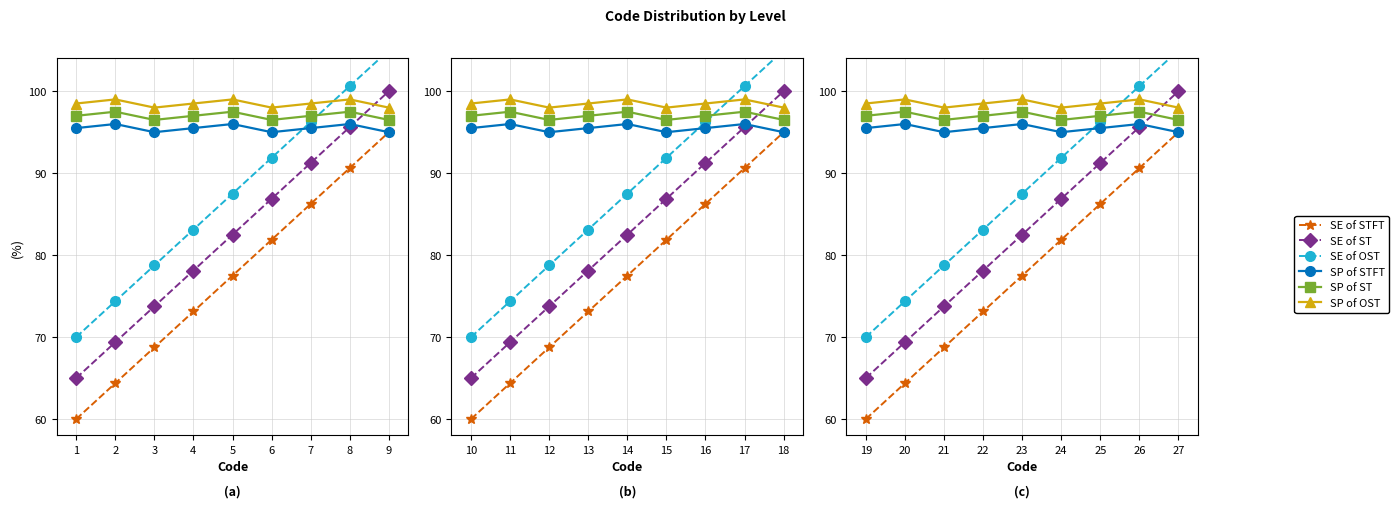

True or false: SE of ST has more than 2 interior local peaks.

False